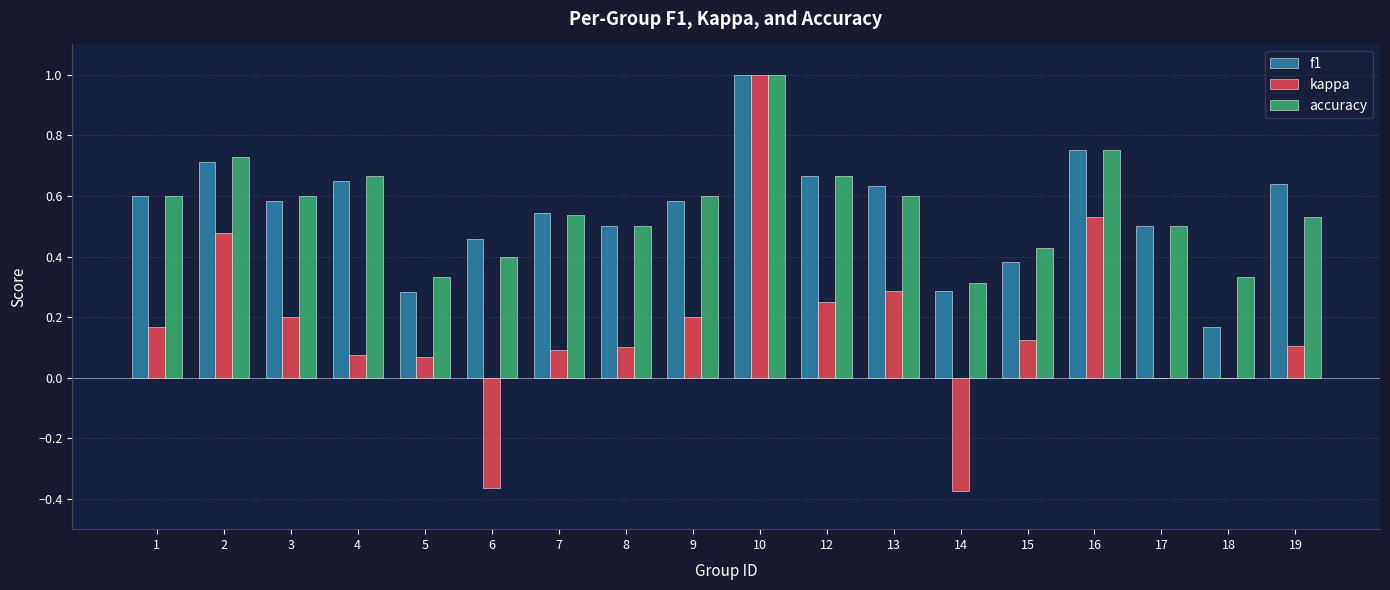

Is it true that f1 equals 0.6 at 9?

True